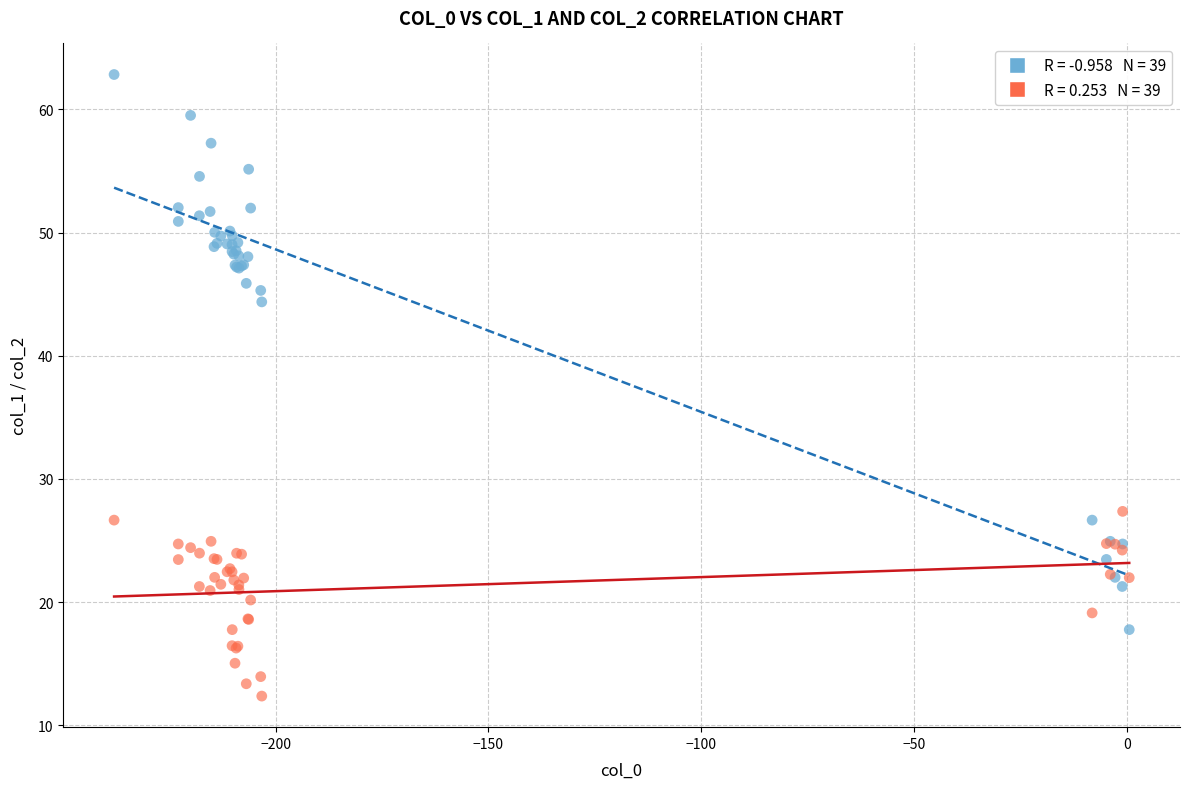

Across all series, what Y value is closest to 37?

44.4